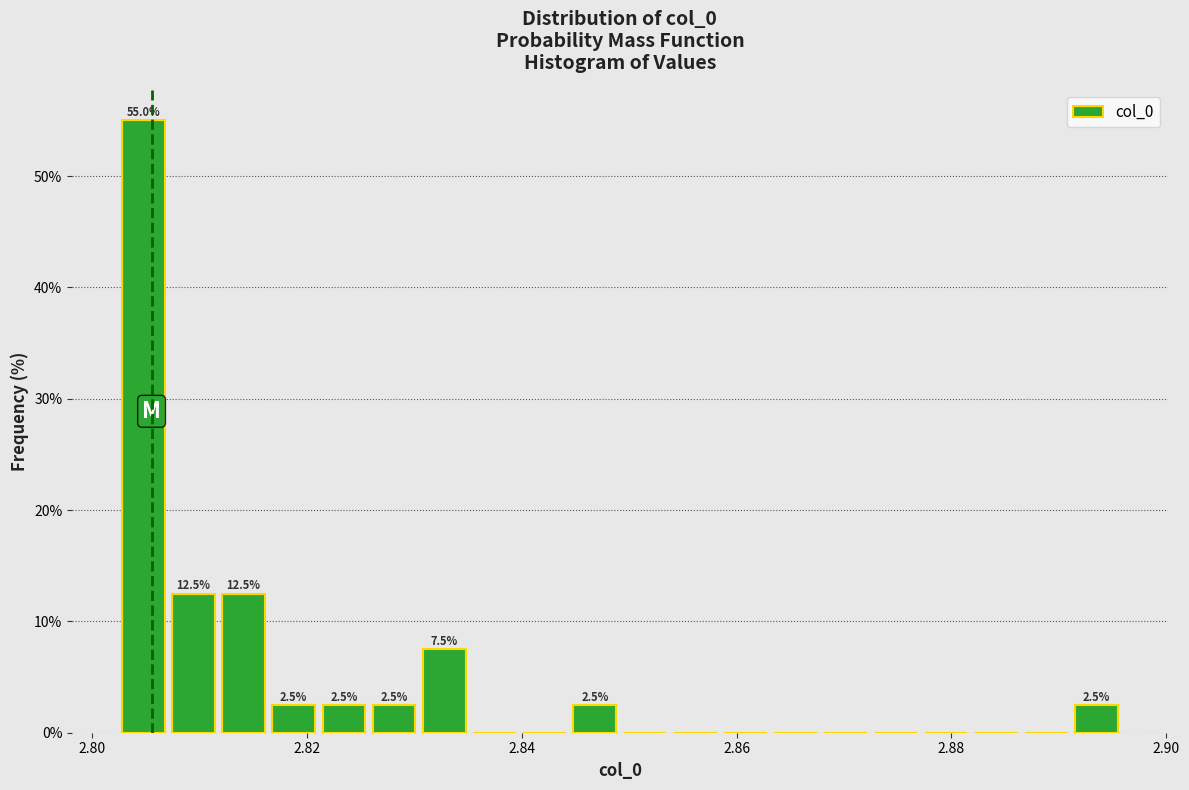

Read against the x-axis, roughly where is the centre of the tallest bar?

2.804